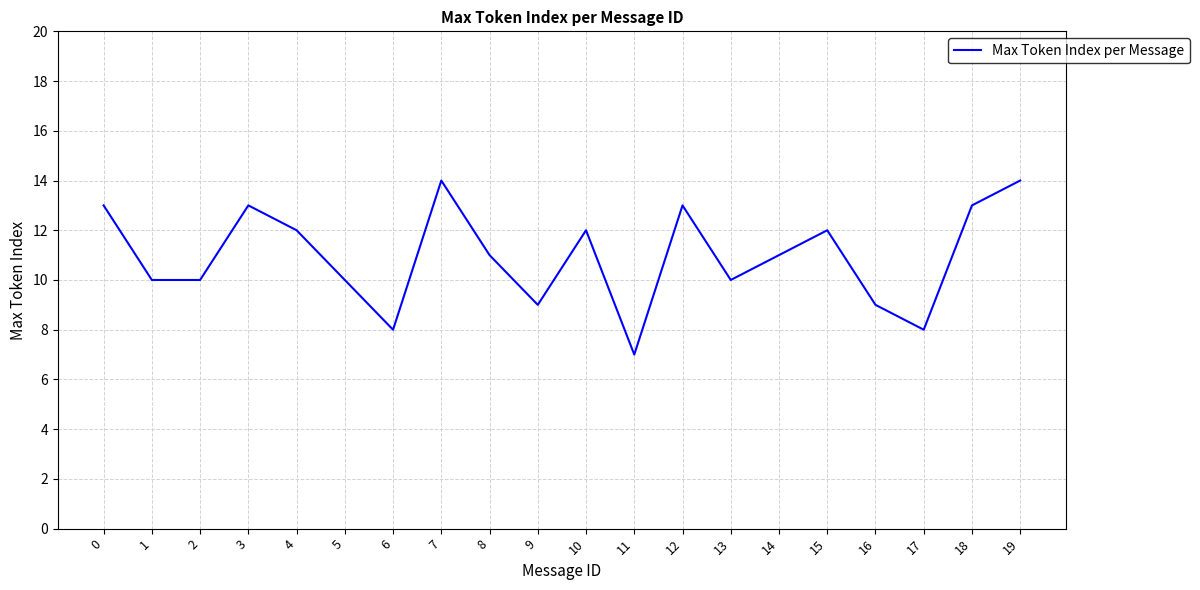

What is the maximum value shown in the chart?

14